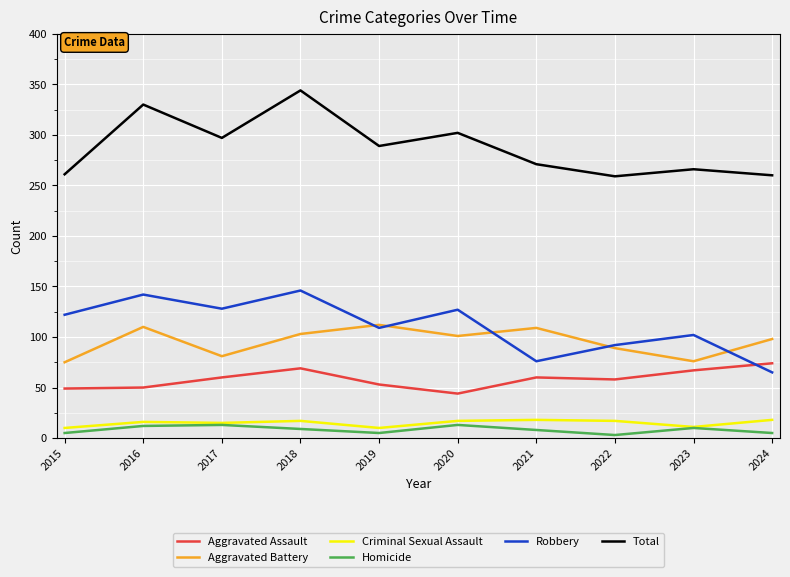

At which label does Total reach its peak?

2018